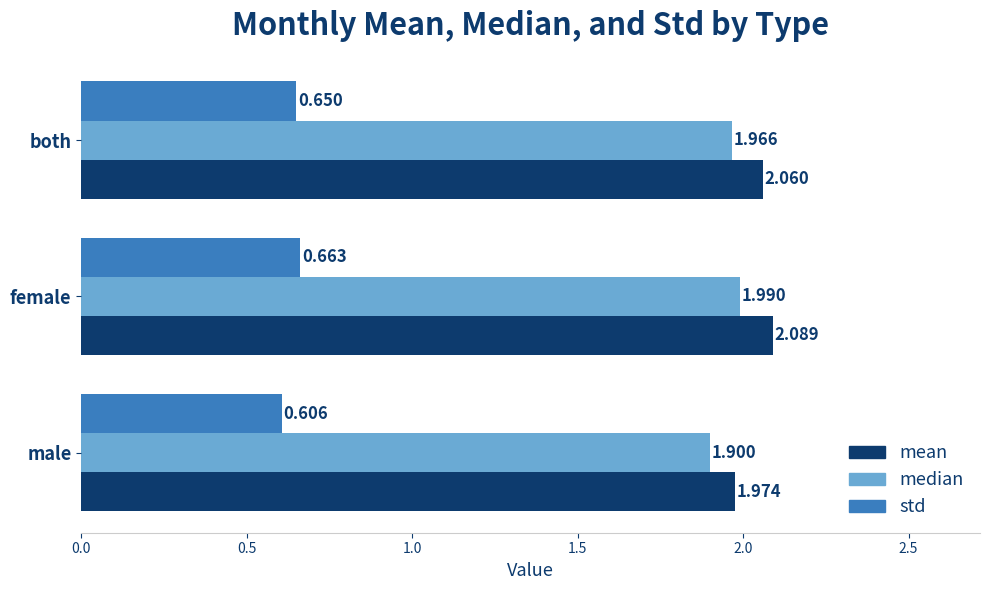

Is the value of median at male greater than the value of std at female?

Yes